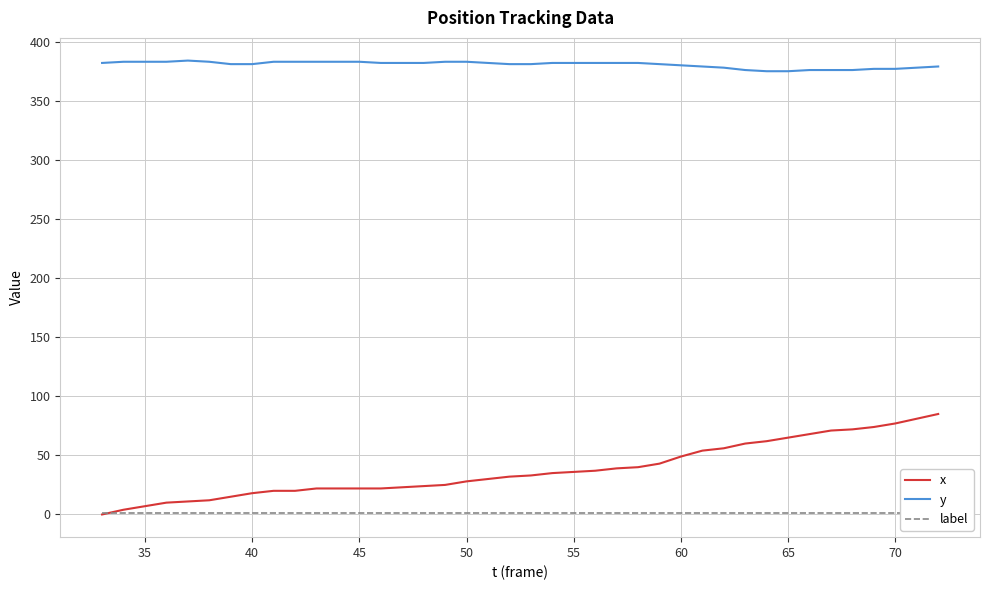

True or false: y and x intersect in this chart.

False